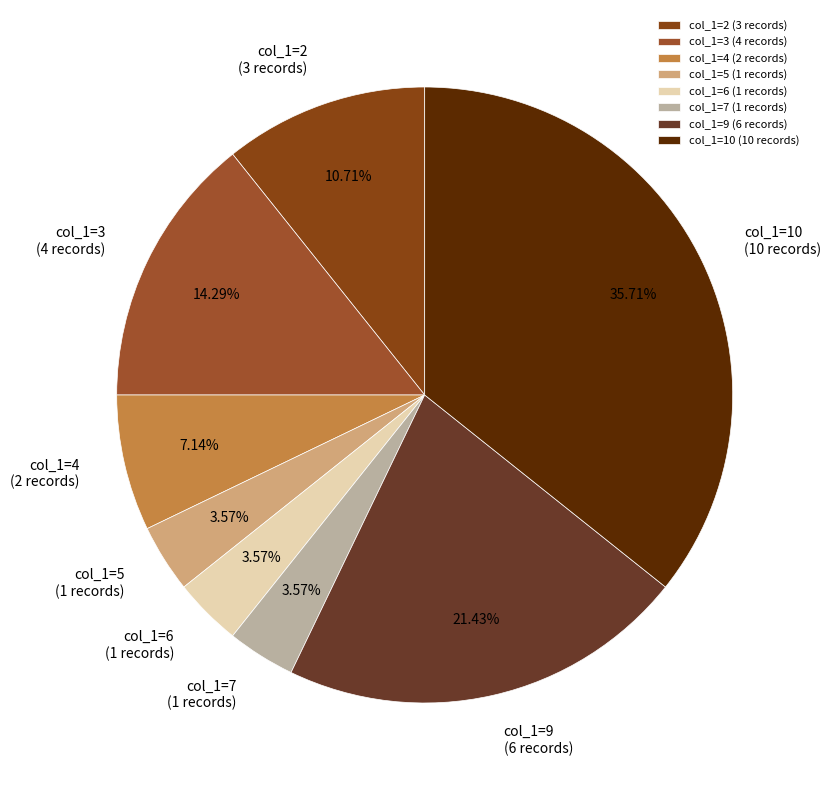

Approximately how many times larger is the value at col_1=2 (3 records) compared to col_1=7 (1 records)?

3.0